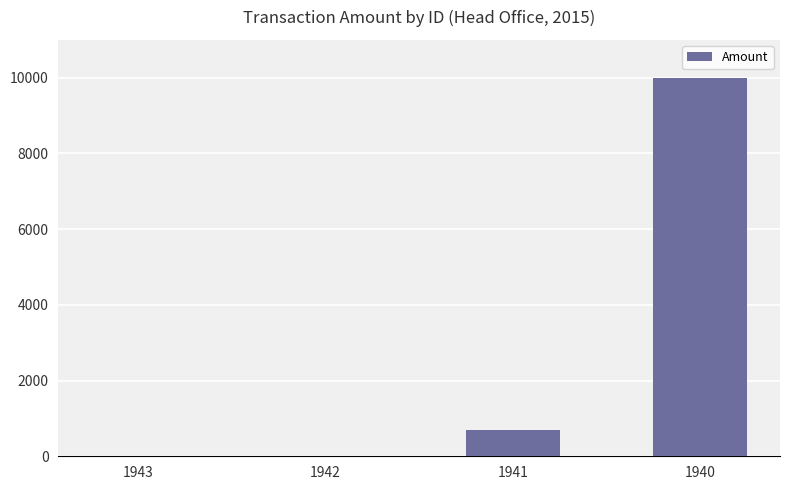

Count the number of data series in this chart.

1